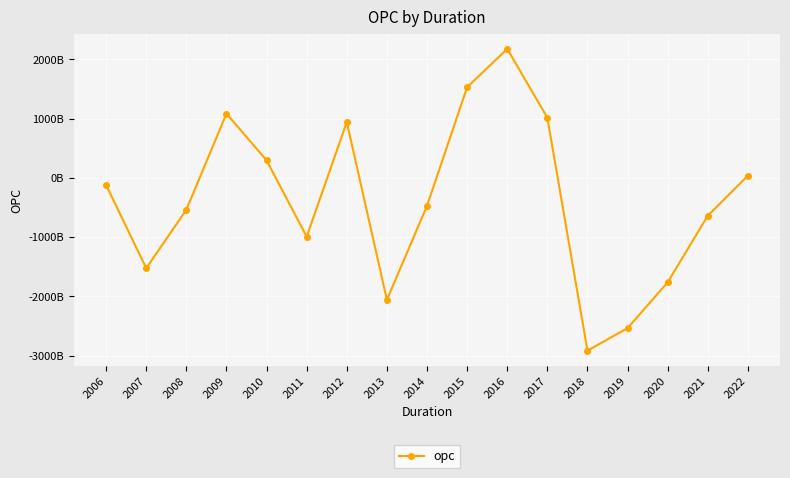

Does the chart have visible grid lines?

Yes